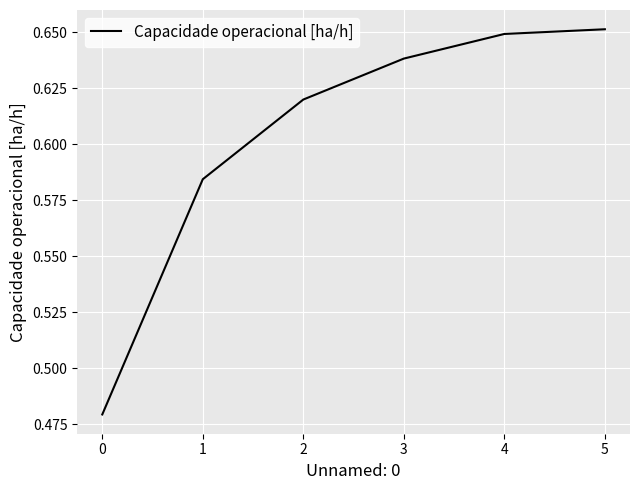

True or false: there are more than 1 points higher than both neighbors.

False